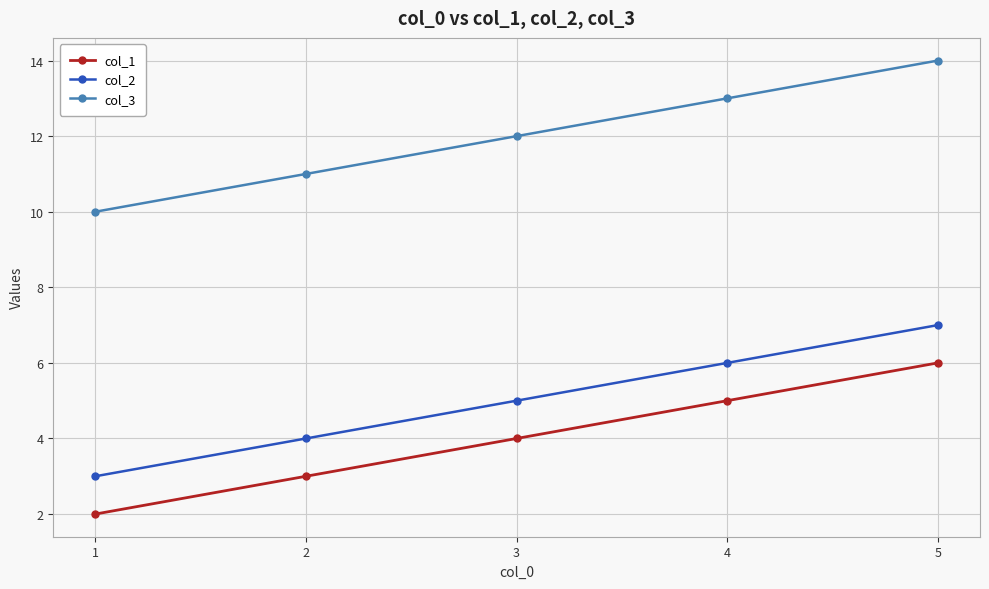

What are all the series names shown in the legend?

col_1, col_2, col_3